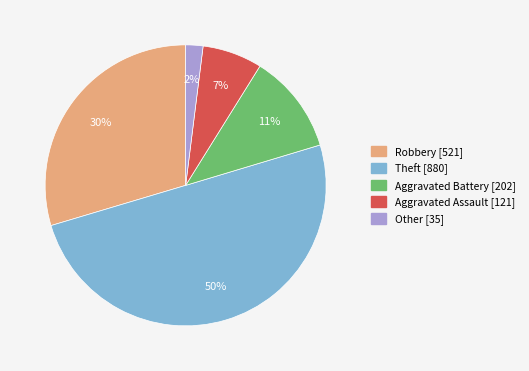

Do Aggravated Battery and Theft together represent more than half of the pie?

Yes